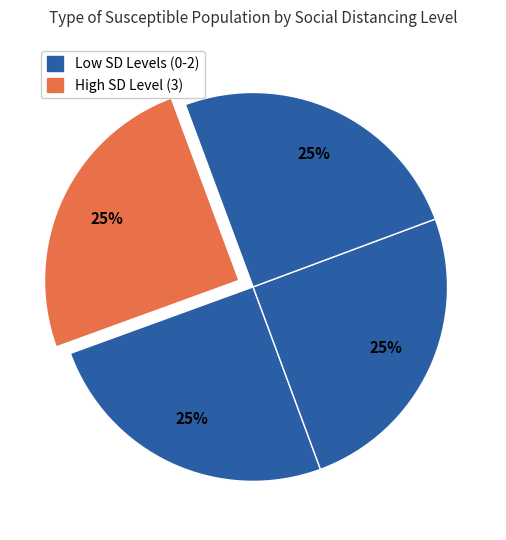

Count the number of slices in the pie.

4